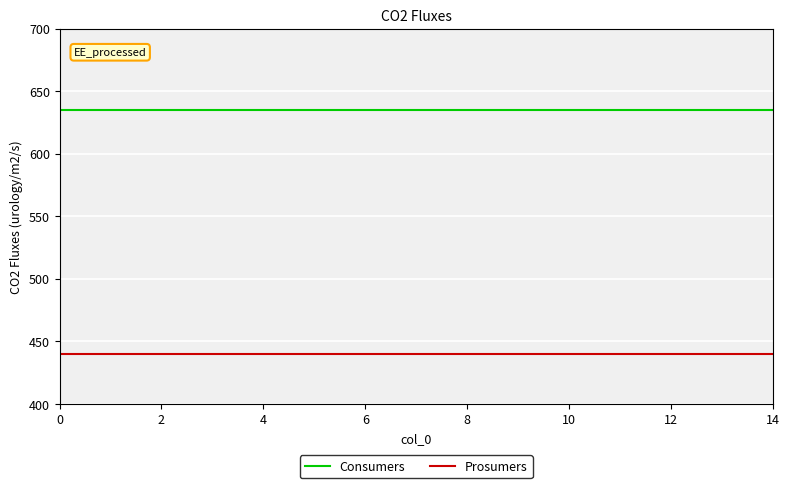

Does the chart have visible grid lines?

Yes